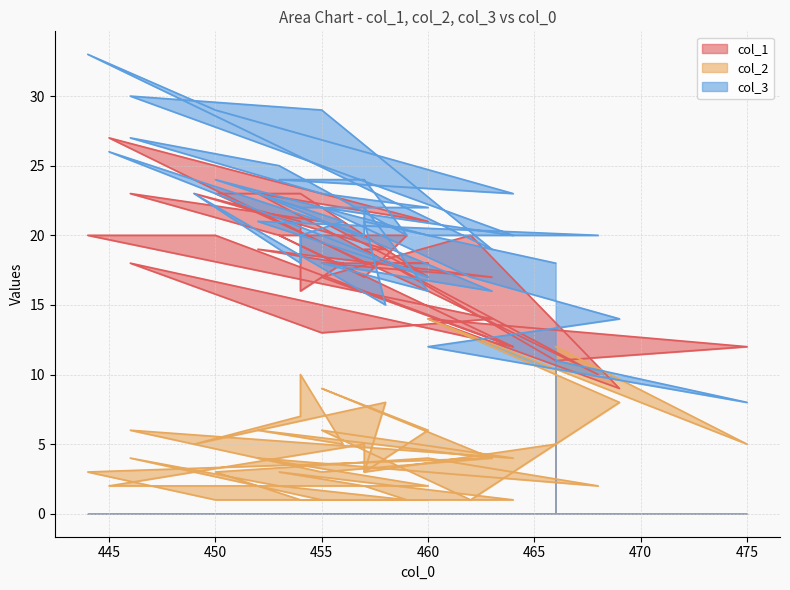

Rank the series by their average value, from lowest to highest.

col_2, col_1, col_3